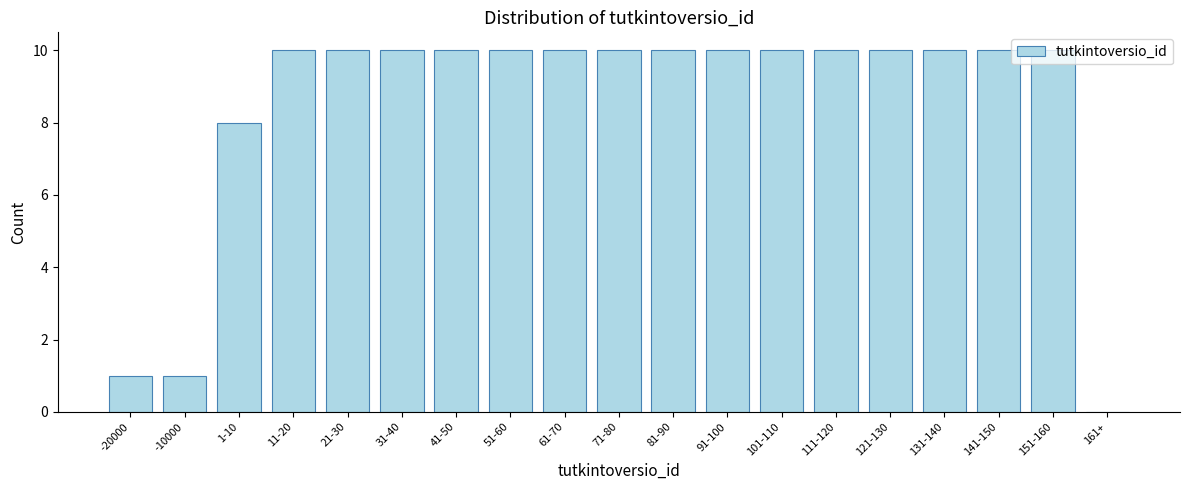

Is it true that the value at 71-80 is 18?

False